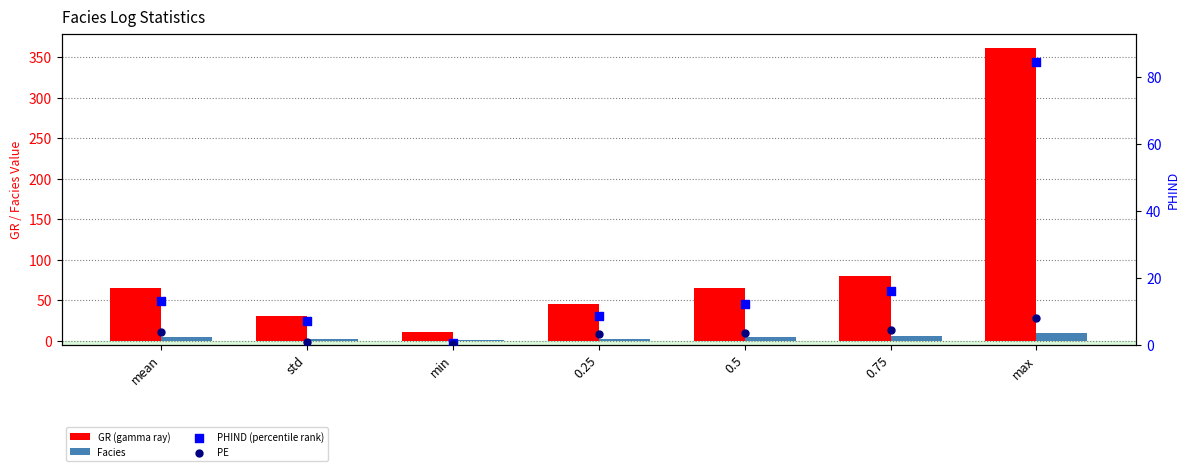

Which series has the largest total across all categories?

GR (gamma ray)